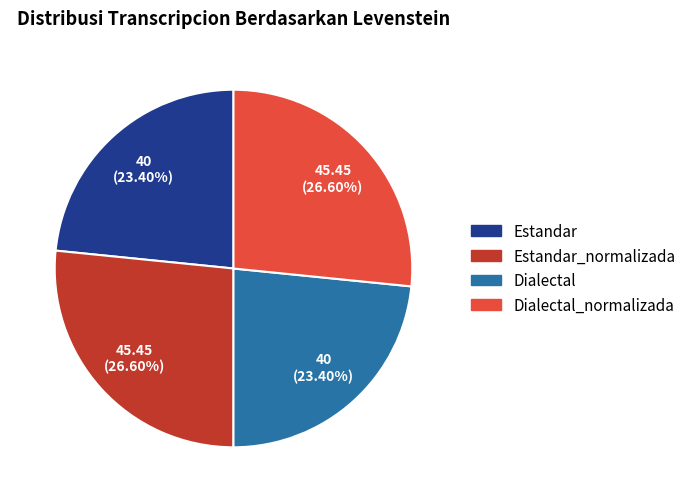

Is there a majority slice in this chart?

No